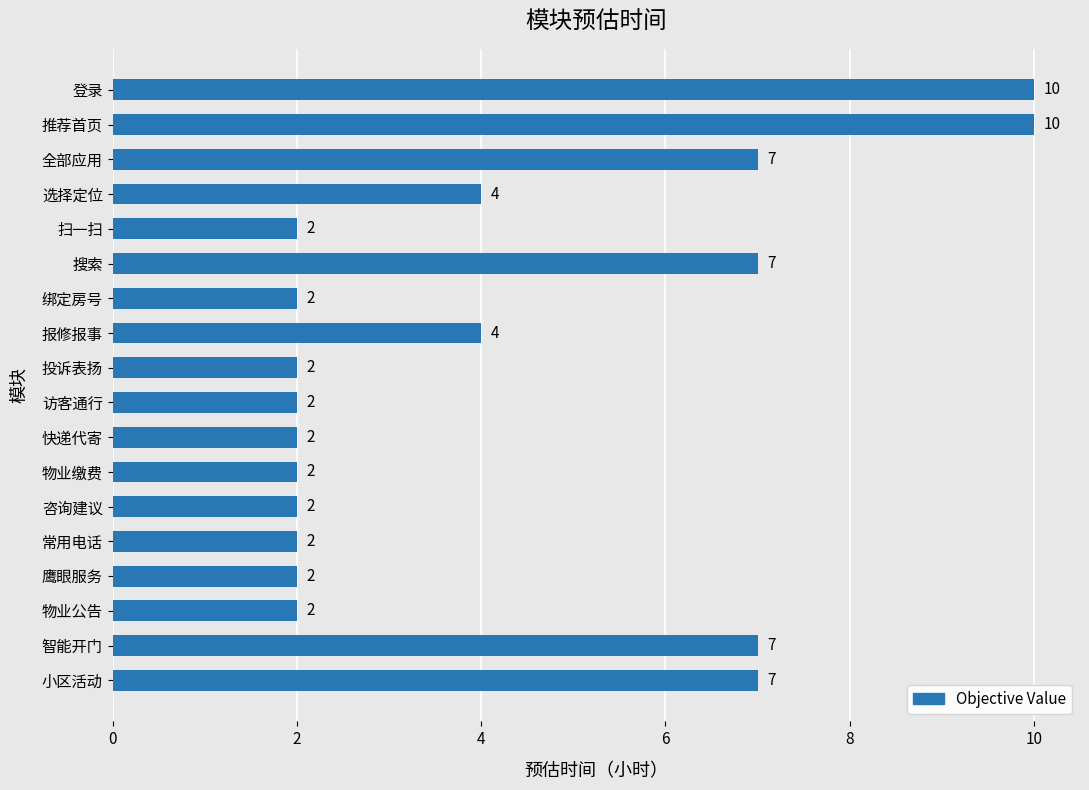

The chart shows a value of 2 at 物业缴费. True or false?

True